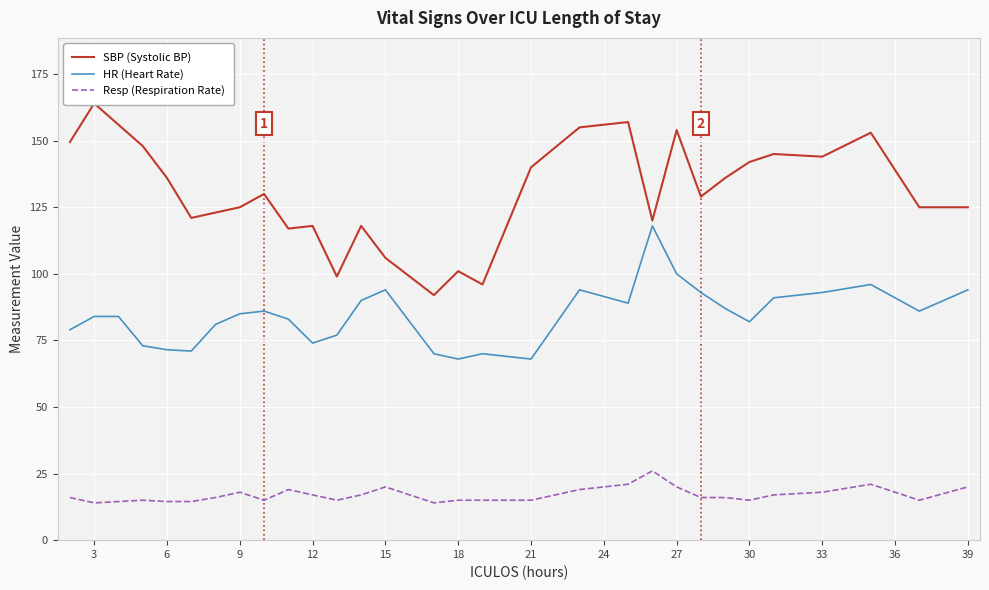

Which series has the widest spread of values?

SBP (Systolic BP)